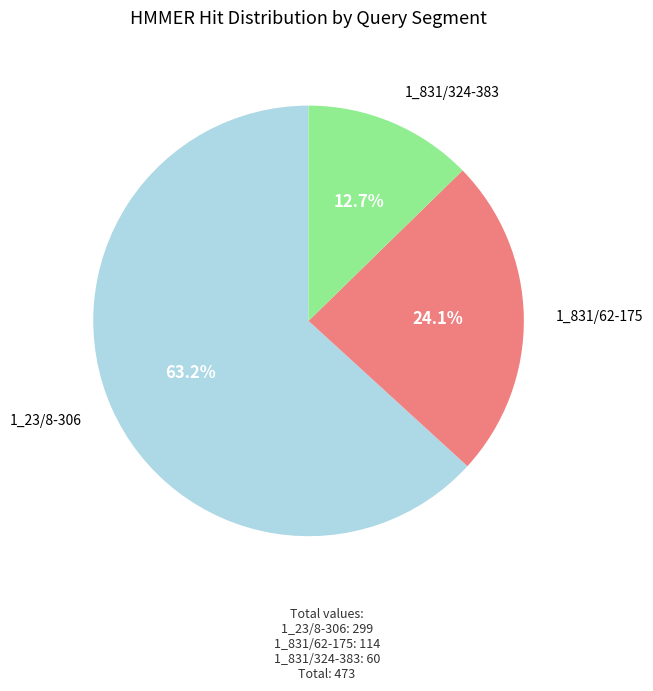

How many segments does this pie chart have?

3